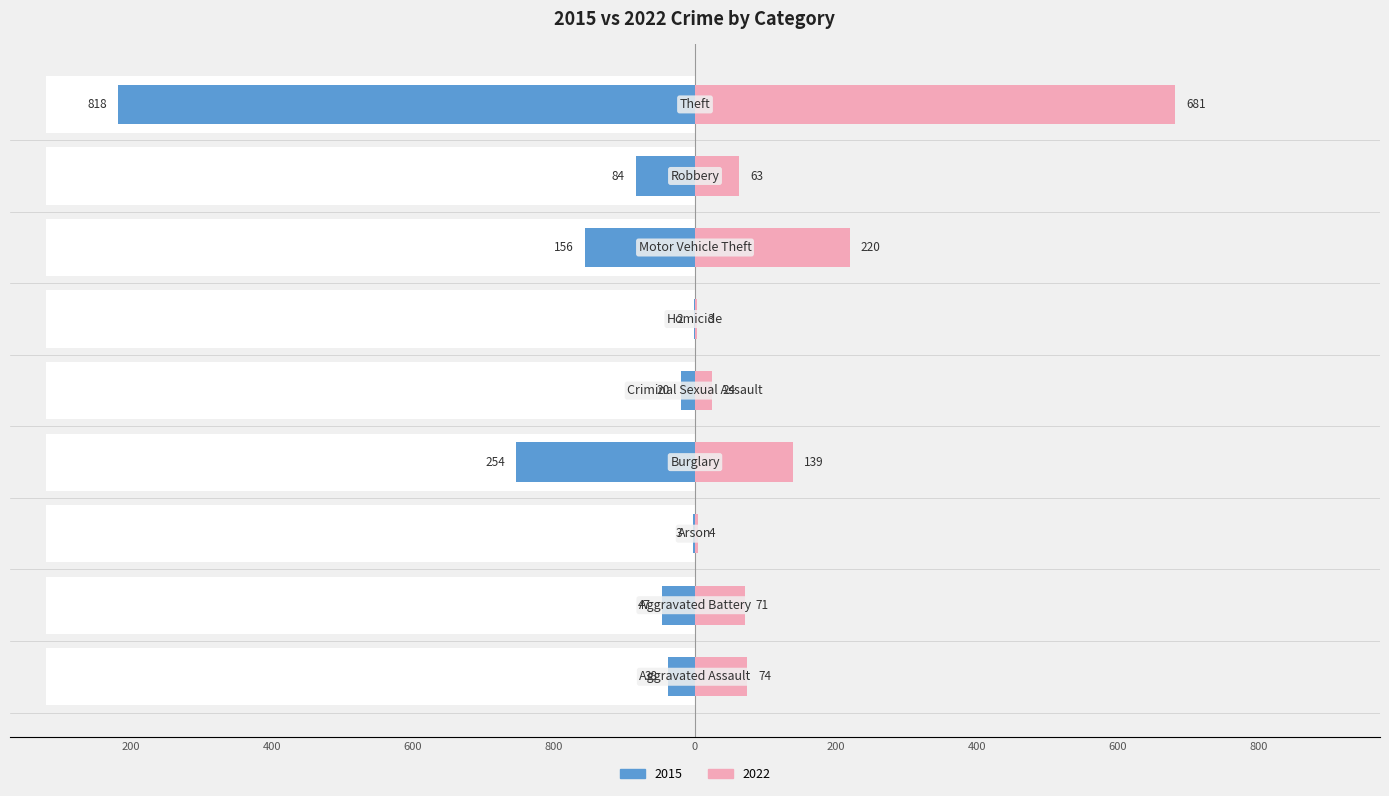

What is the value of the 2022 bar at the 3rd from the left?

3.9